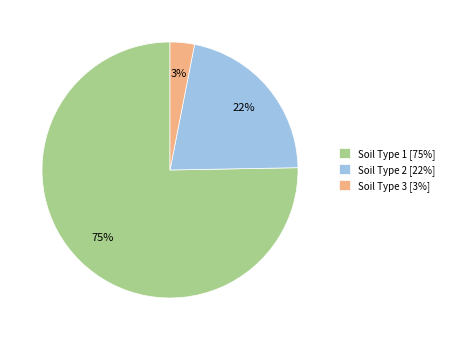

Does Soil Type 1 [75%] represent more than half of the total?

Yes